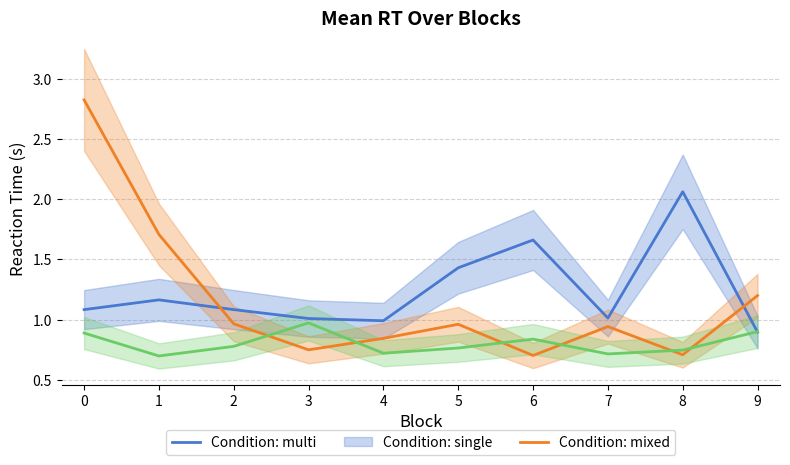

Where do single and mixed first cross each other?

2 and 3